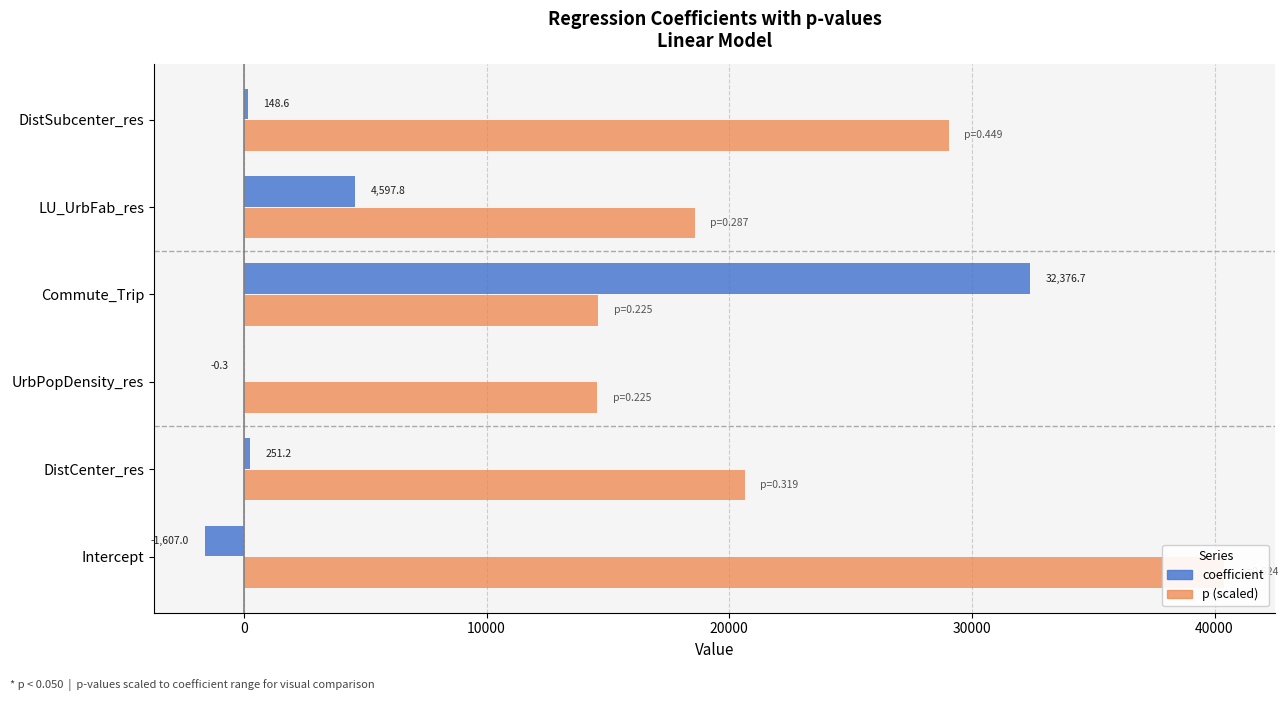

Which has a higher value, Commute_Trip or DistCenter_res?

Commute_Trip